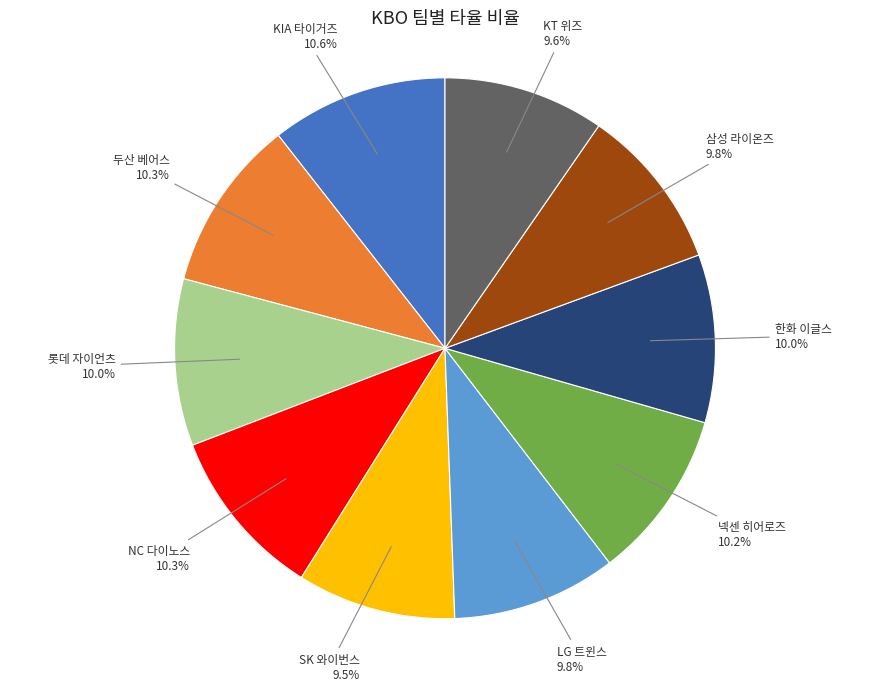

Is KT 위즈 the majority of the pie?

No